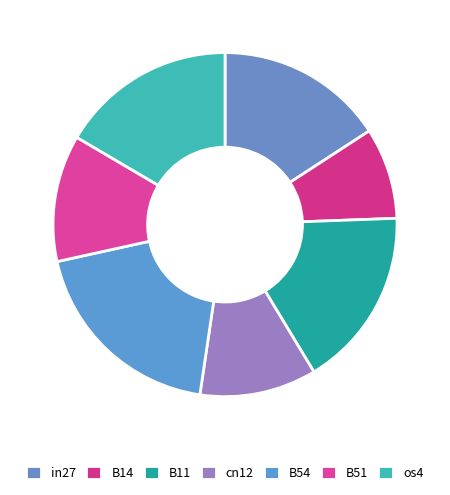

What is the largest slice in the pie chart?

B54